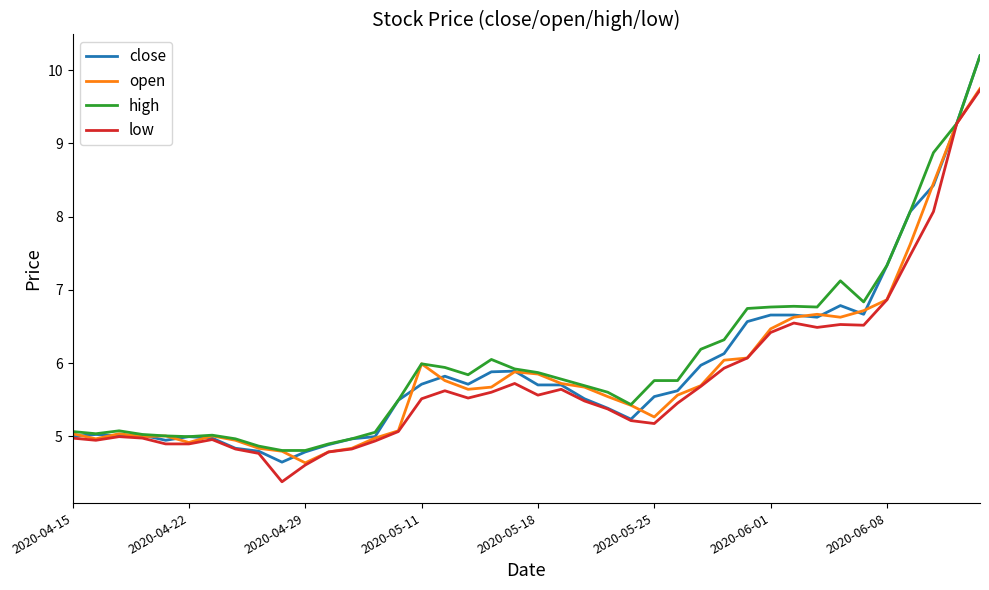

Which series has the widest spread of values?

close